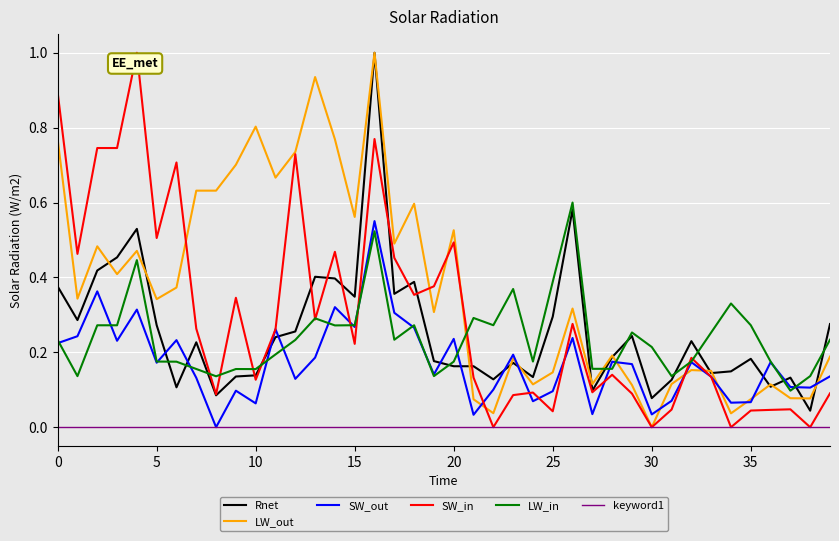

What is the greatest value displayed?

1.0